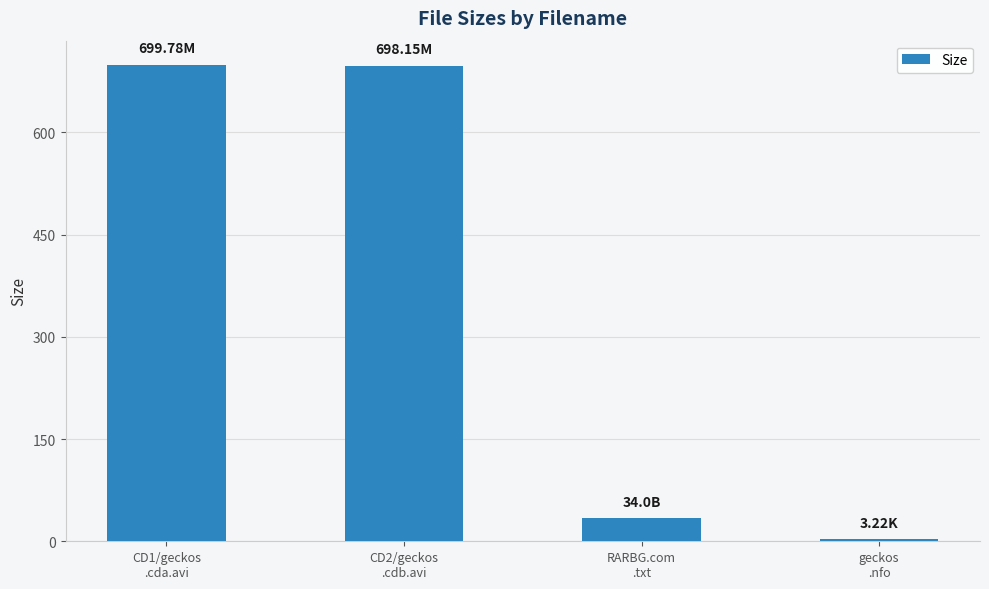

How many bars are there in total?

4